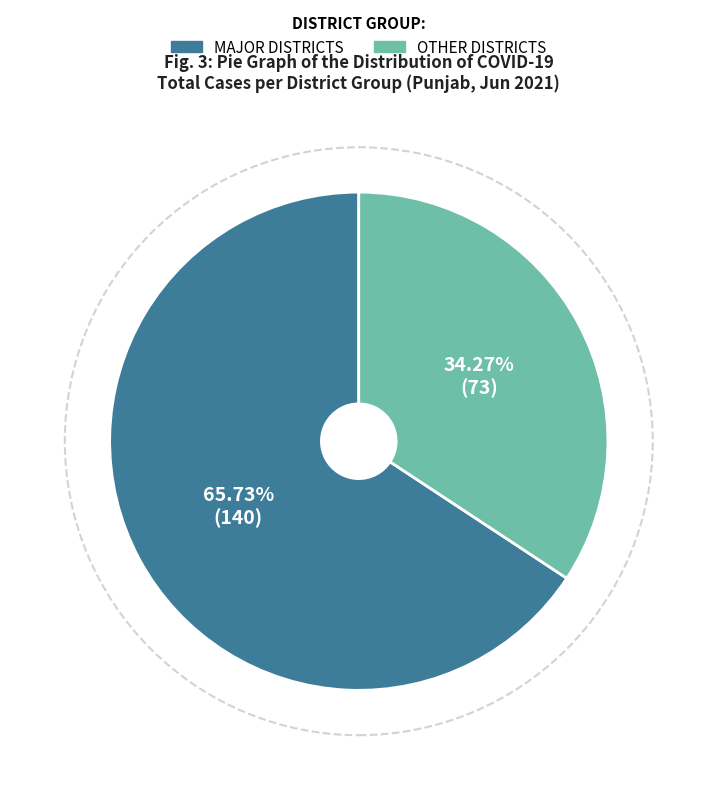

Is there a majority slice in this chart?

Yes